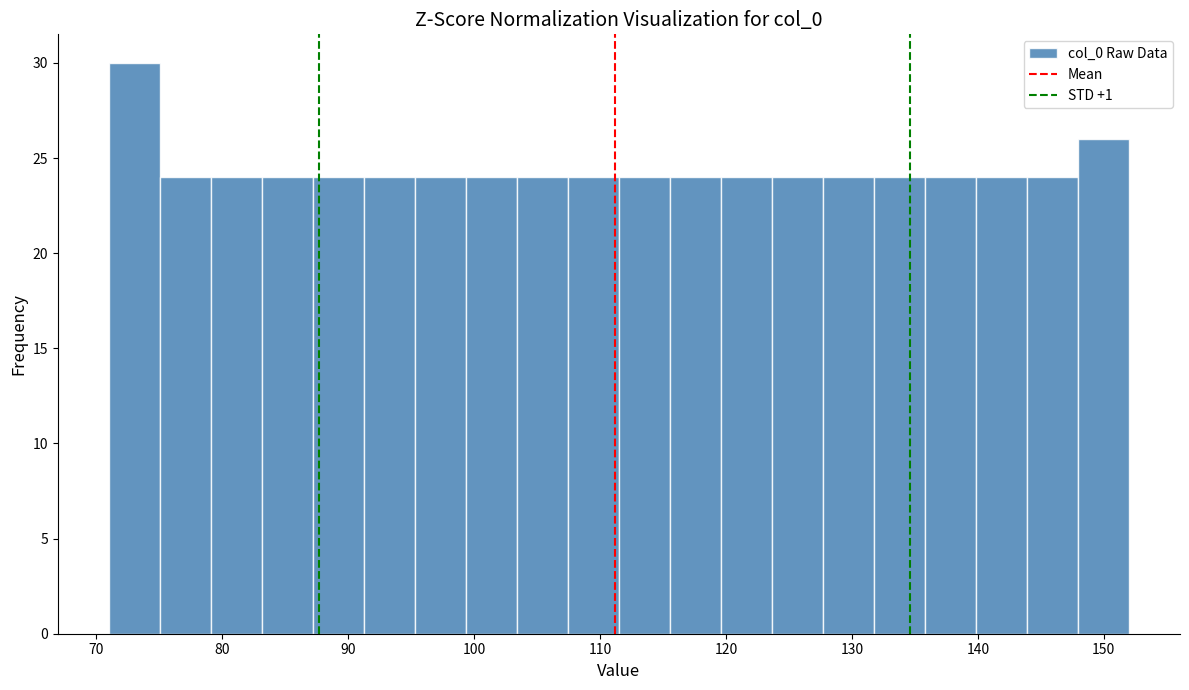

Reading left to right, transcribe this chart: for each bar, give the range it covers on the x-axis and its height. Neither the bar edges nor the heights are printed on the chart, so give them approximately, as read against the axes.

71 to 75: 30
75 to 79: 24
79 to 83: 24
83 to 87: 24
87 to 91: 24
91 to 95: 24
95 to 99: 24
99 to 103: 24
103 to 107: 24
107 to 112: 24
112 to 116: 24
116 to 120: 24
120 to 124: 24
124 to 128: 24
128 to 132: 24
132 to 136: 24
136 to 140: 24
140 to 144: 24
144 to 148: 24
148 to 152: 26